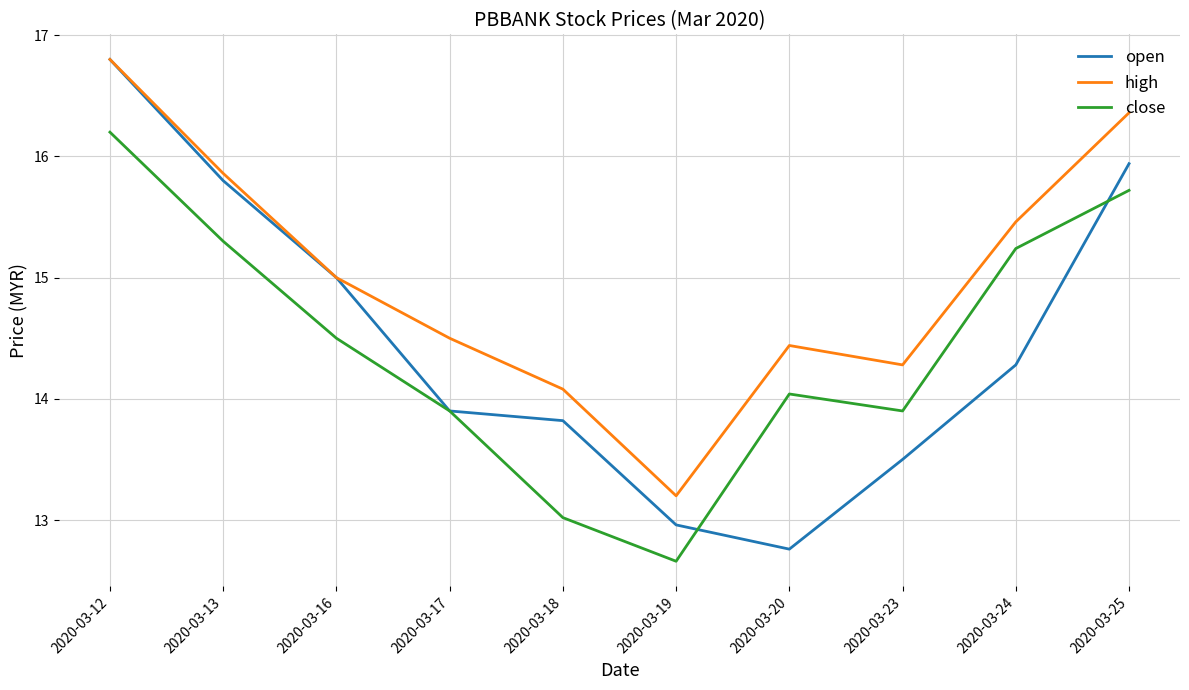

Reading left to right, list all the values displayed in this chart.

open: 2020-03-12=16.8	2020-03-13=15.8	2020-03-16=15.0	2020-03-17=13.9	2020-03-18=13.8	2020-03-19=13.0	2020-03-20=12.8	2020-03-23=13.5	2020-03-24=14.3	2020-03-25=15.9
high: 2020-03-12=16.8	2020-03-13=15.9	2020-03-16=15.0	2020-03-17=14.5	2020-03-18=14.1	2020-03-19=13.2	2020-03-20=14.4	2020-03-23=14.3	2020-03-24=15.5	2020-03-25=16.4
close: 2020-03-12=16.2	2020-03-13=15.3	2020-03-16=14.5	2020-03-17=13.9	2020-03-18=13.0	2020-03-19=12.7	2020-03-20=14.0	2020-03-23=13.9	2020-03-24=15.2	2020-03-25=15.7